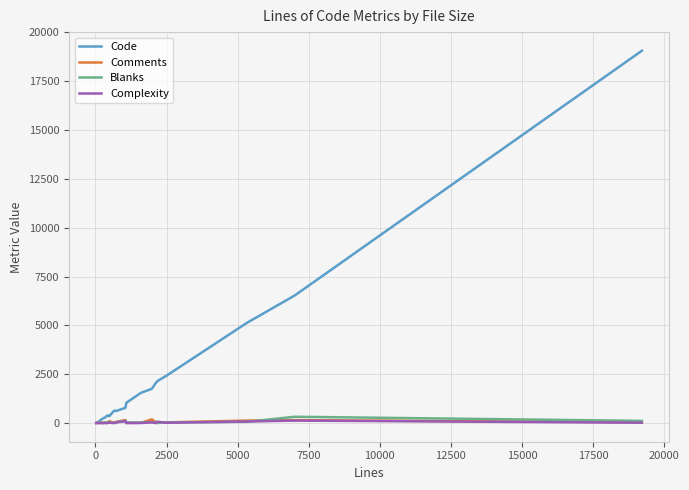

Which series has the largest total across all categories?

Code